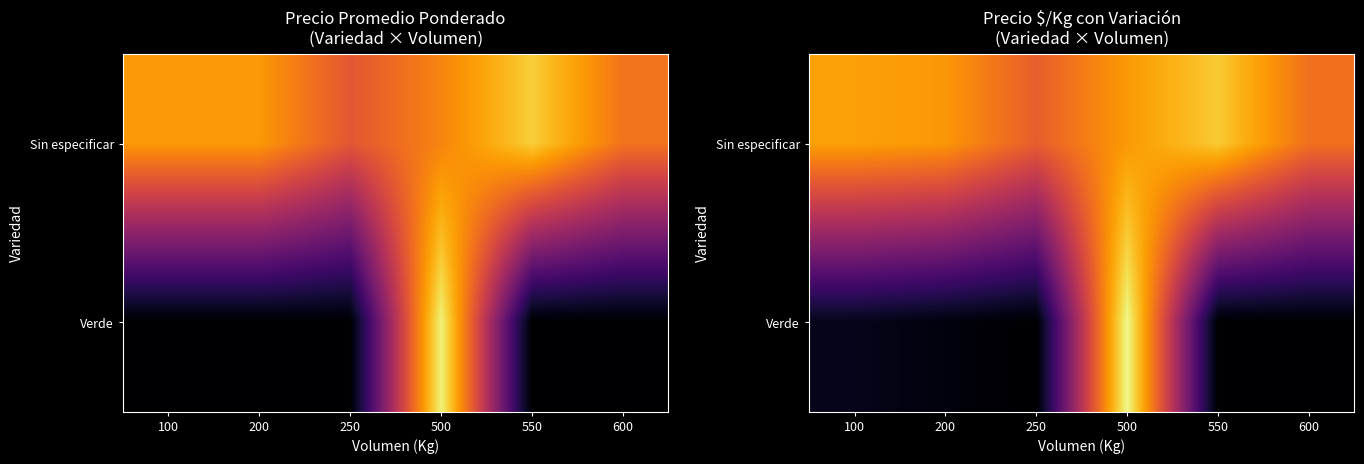

Which label corresponds to the smallest value in the chart?

250